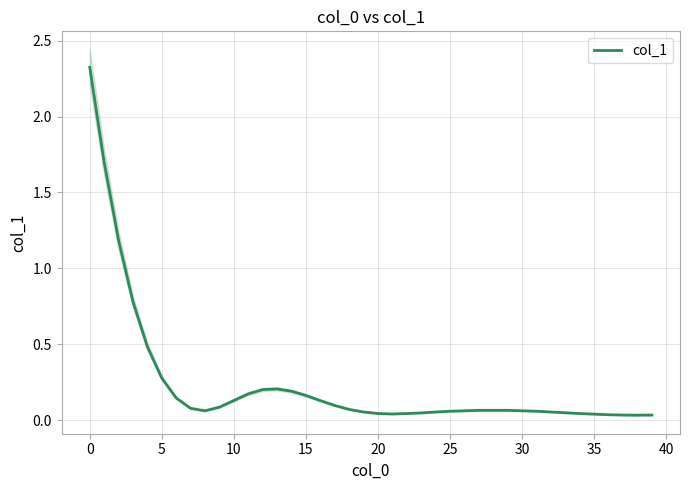

Count the number of categories in the chart.

40